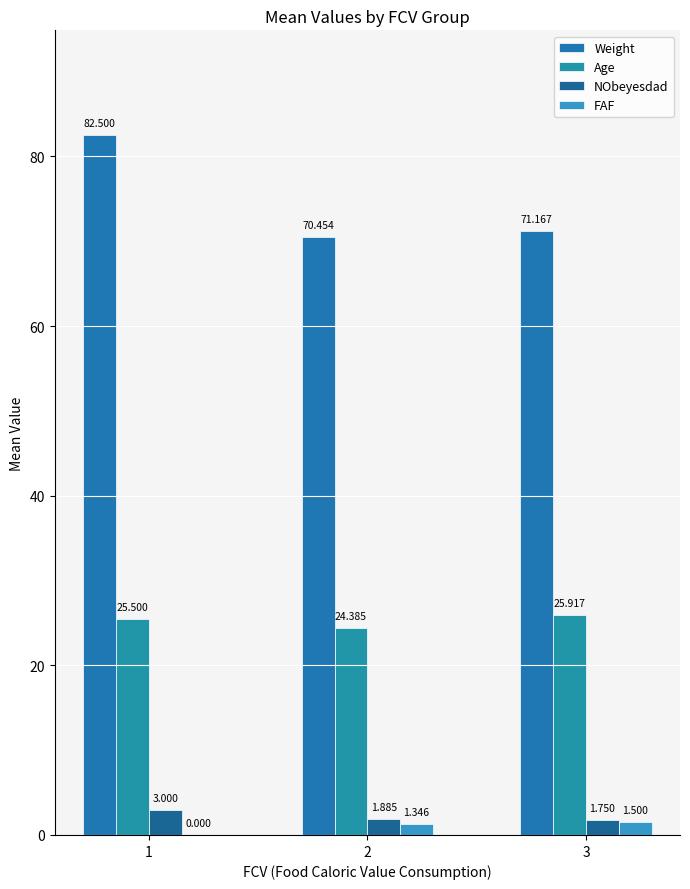

Which series has the largest range (max minus min)?

Weight